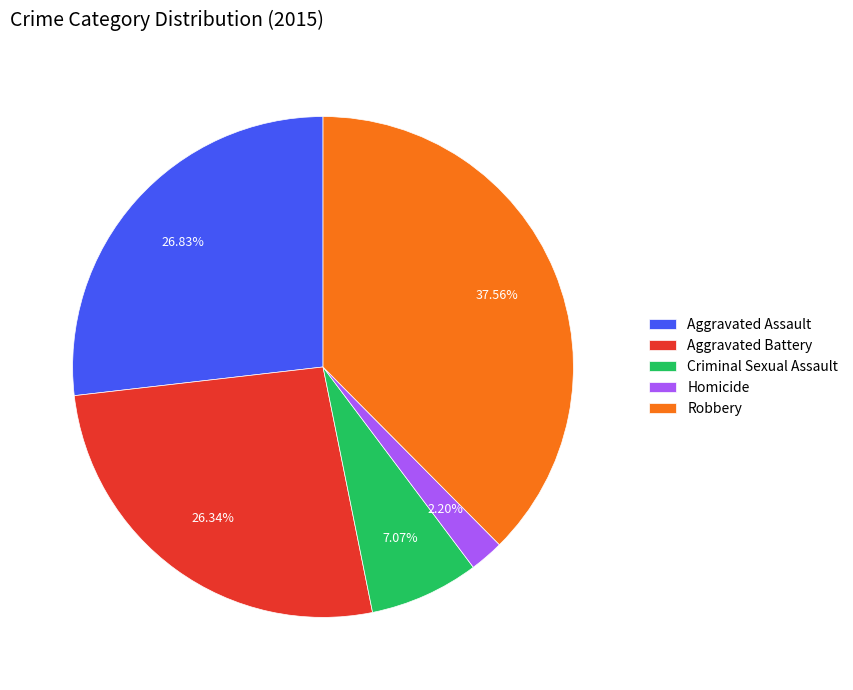

What is the ratio of the value at Aggravated Assault to the value at Aggravated Battery?

1.0